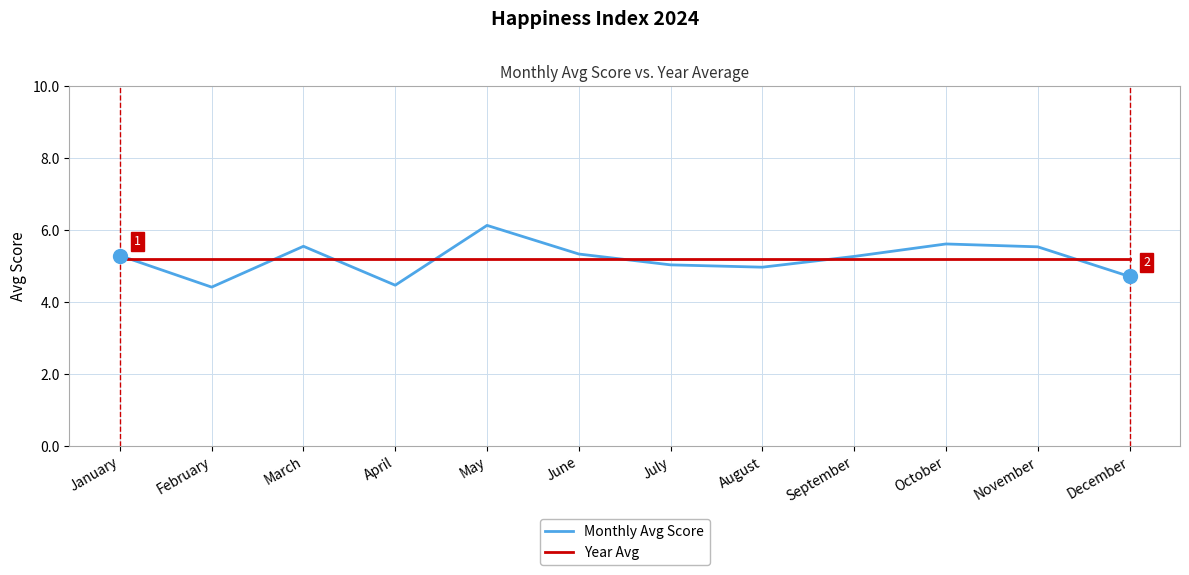

What is the minimum value for Year Avg?

5.2